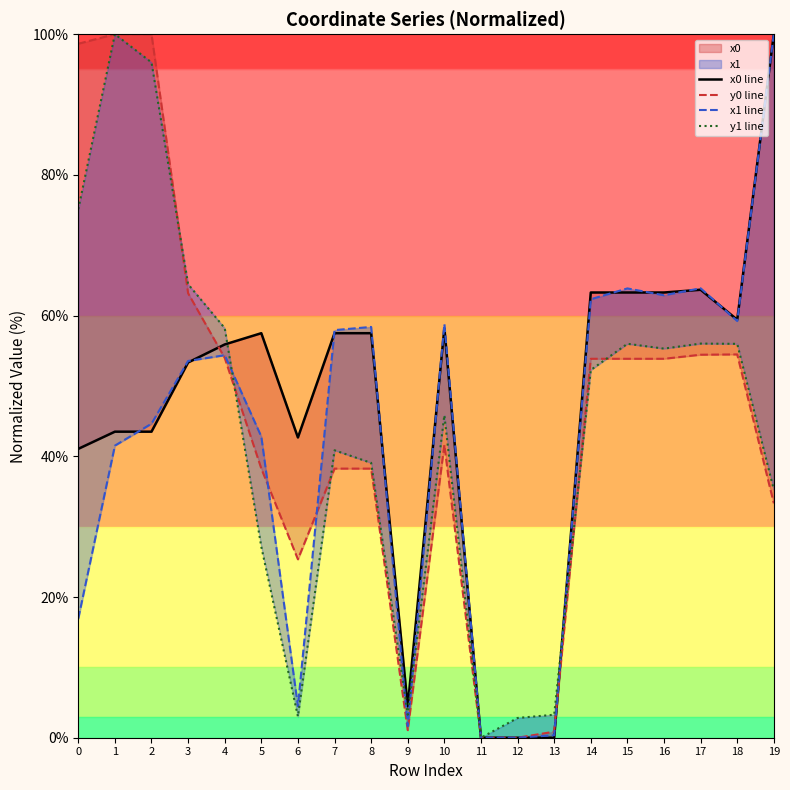

How many intersections are there between x1 line and x0 line?

10